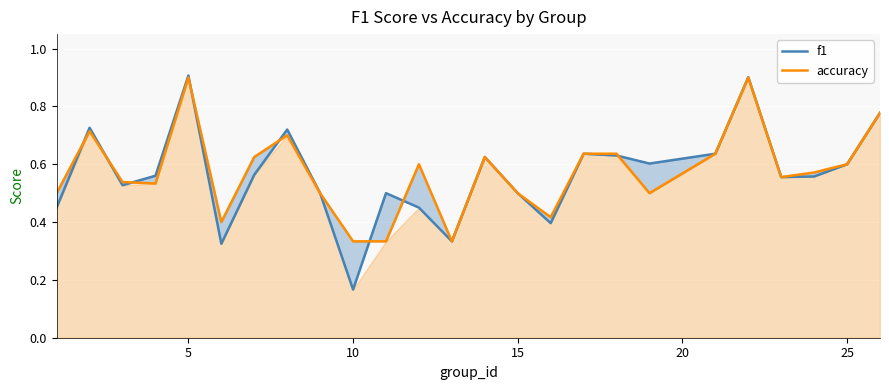

What is the average value of the accuracy series?

0.6